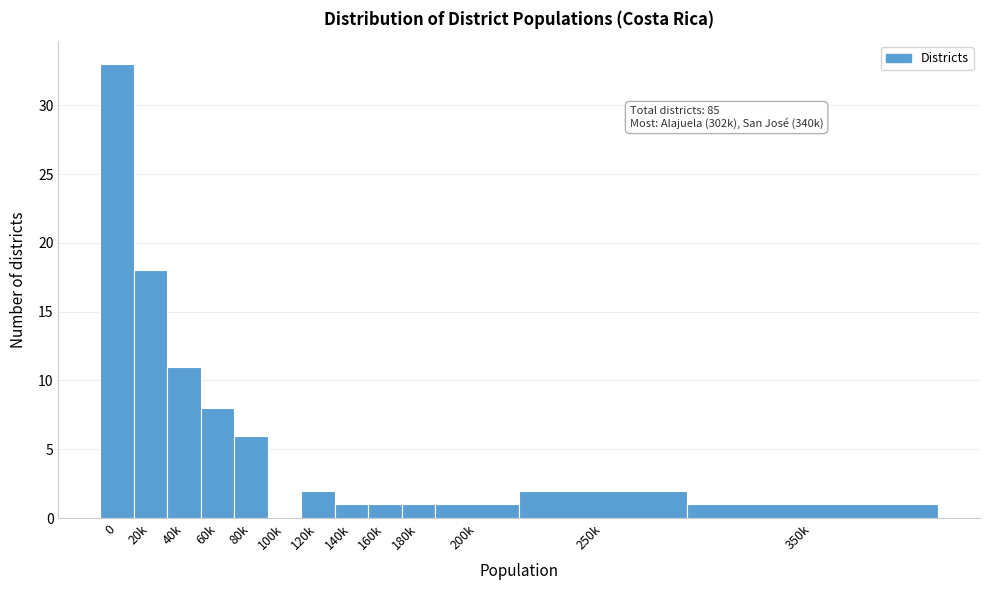

Reading left to right, what are all the values shown in this chart?

0=33	20k=18	40k=11	60k=8	80k=6	100k=0	120k=2	140k=1	160k=1	180k=1	200k=1	250k=2	350k=1